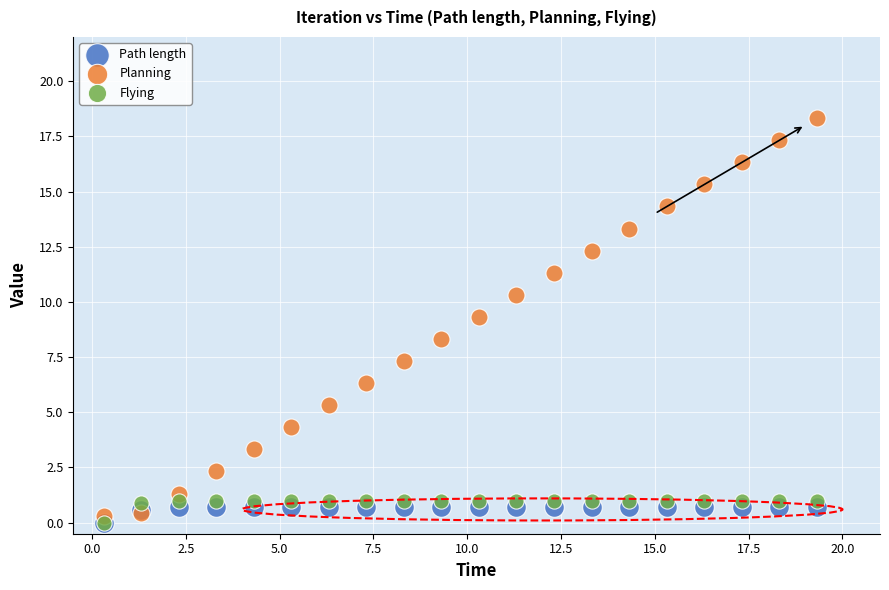

In the Planning series, what Y value is closest to 9?

9.3